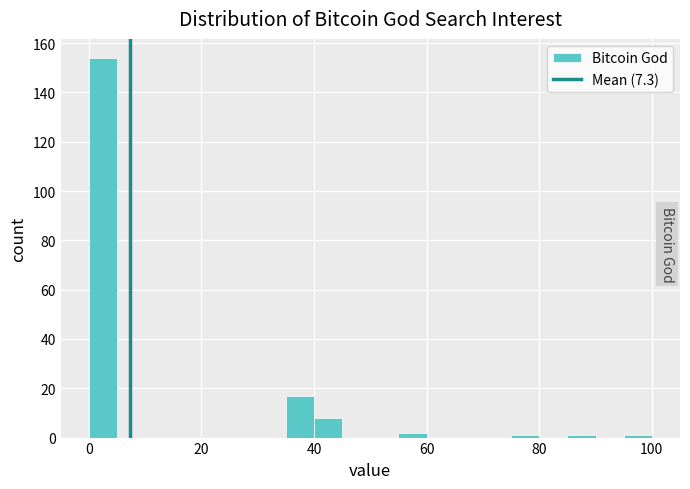

Read against the x-axis, roughly where is the centre of the tallest bar?

2